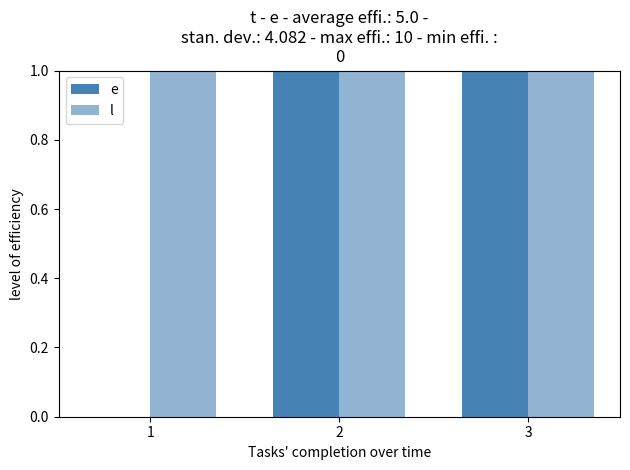

Reading left to right, list all the values displayed in this chart.

e: 1=0	2=5	3=10
l: 1=5	2=10	3=15